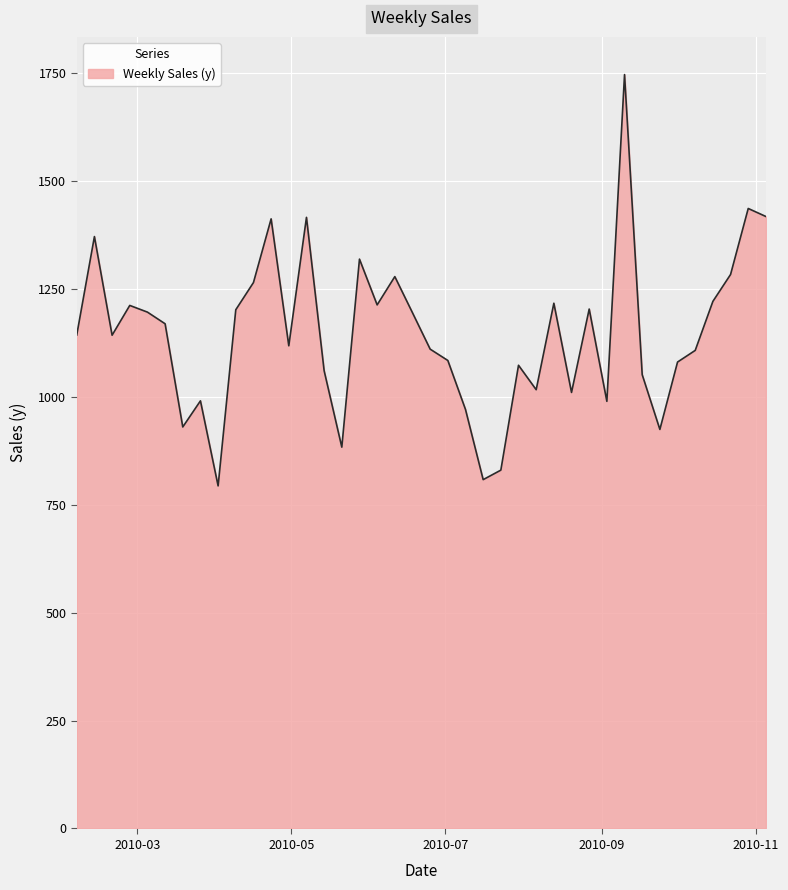

True or false: the data has more than 2 interior local peaks.

True